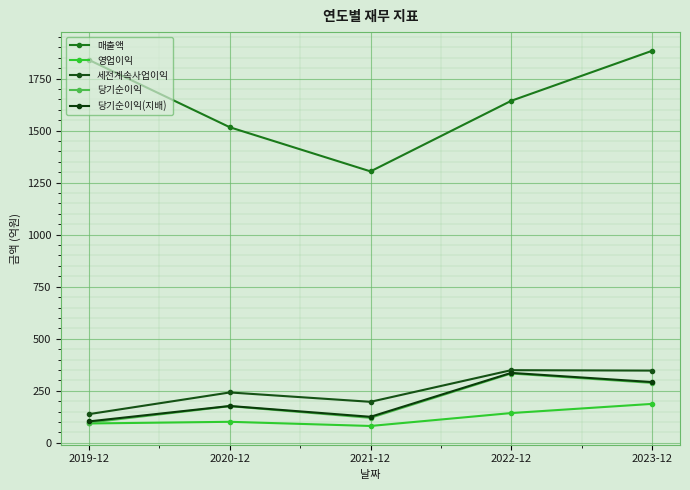

True or false: 매출액 and 당기순이익(지배) intersect in this chart.

False